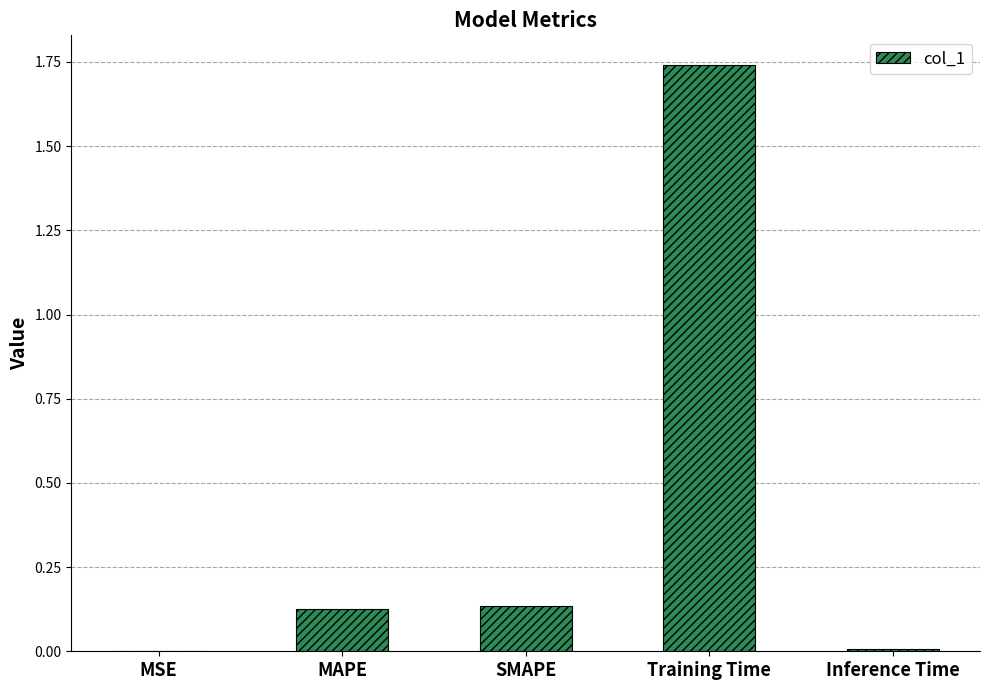

What is the sum of all values?

2.0